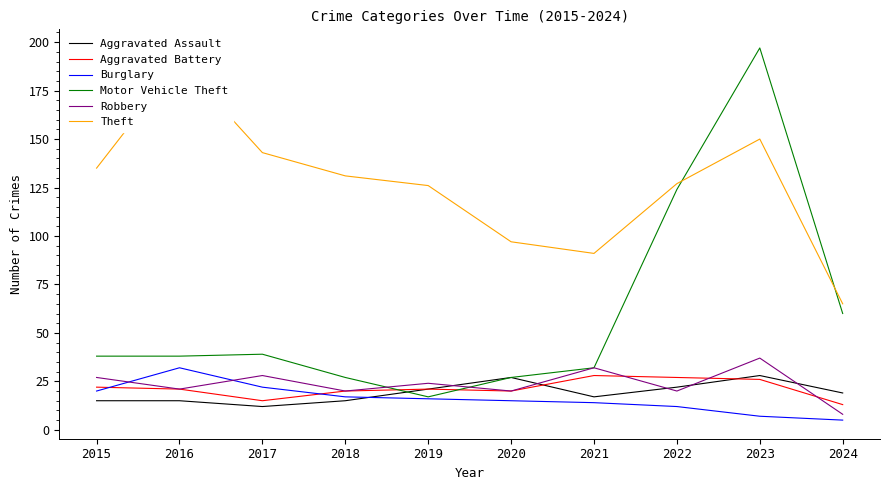

Which has a higher value, 2022 or 2016?

2022